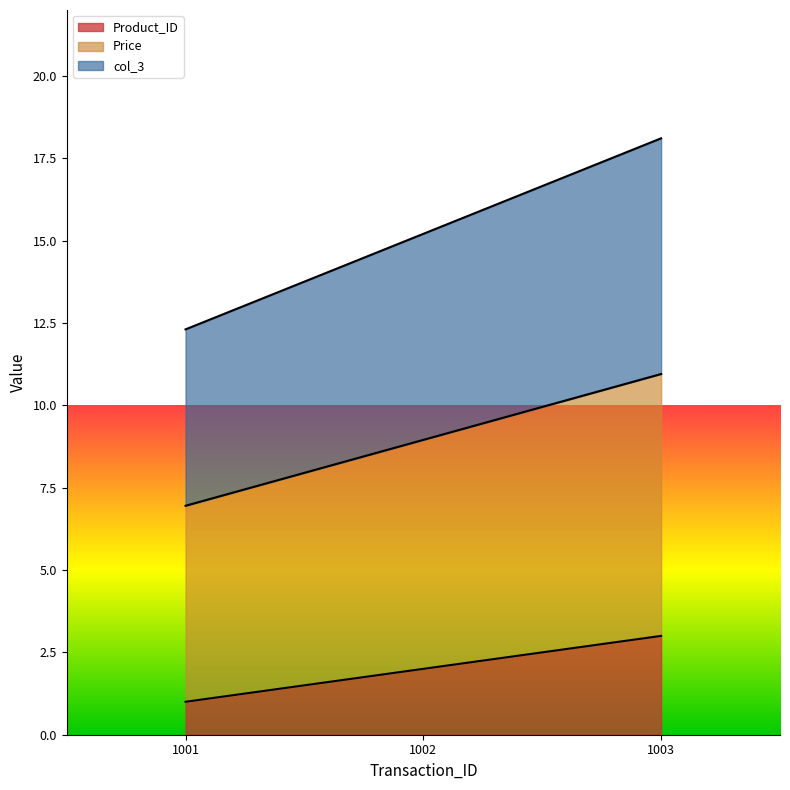

At which label does Price reach its minimum?

1001